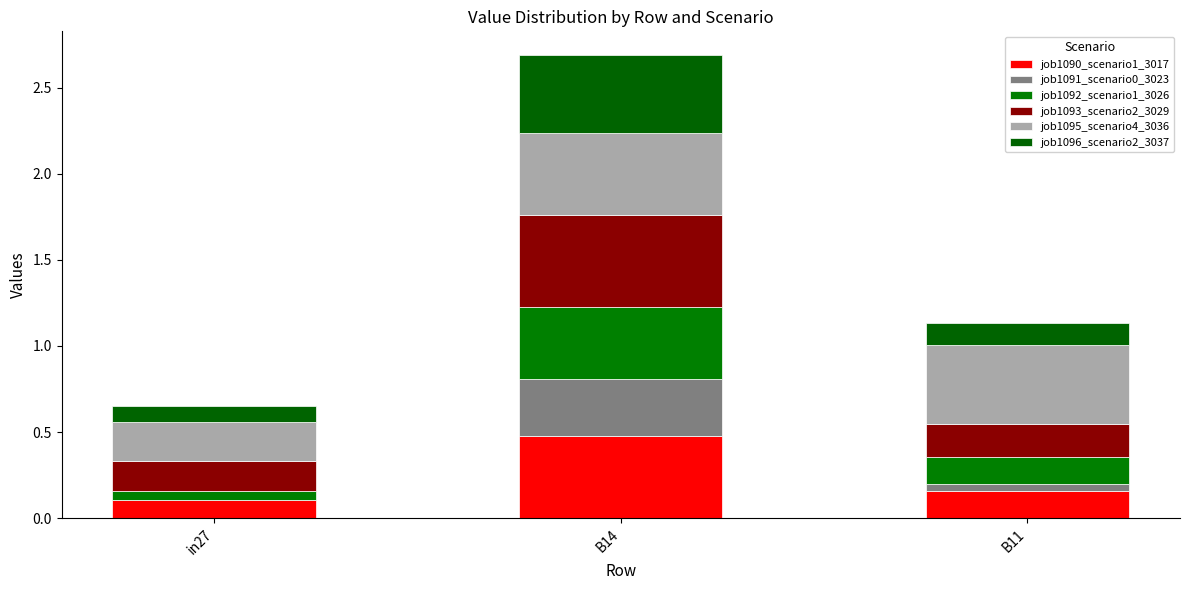

Does the chart contain stacked bars?

Yes